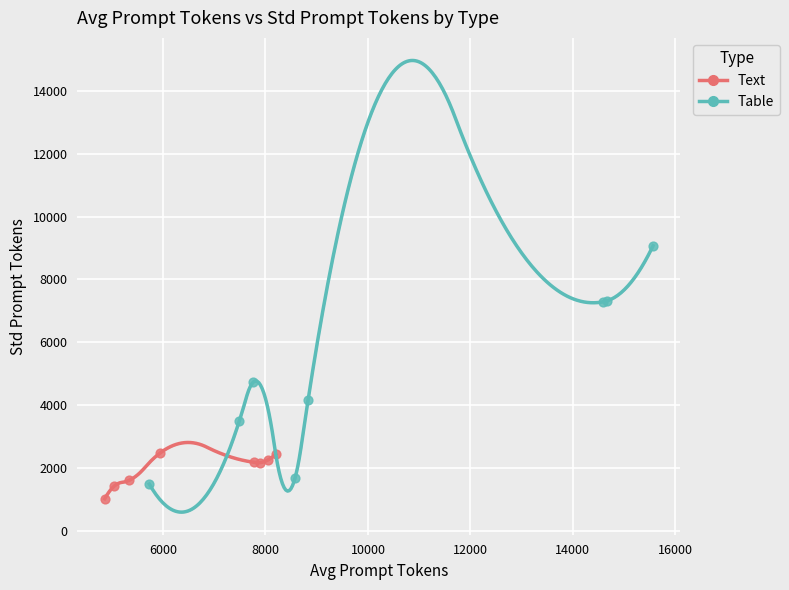

Which series has the widest spread of Y values?

Table